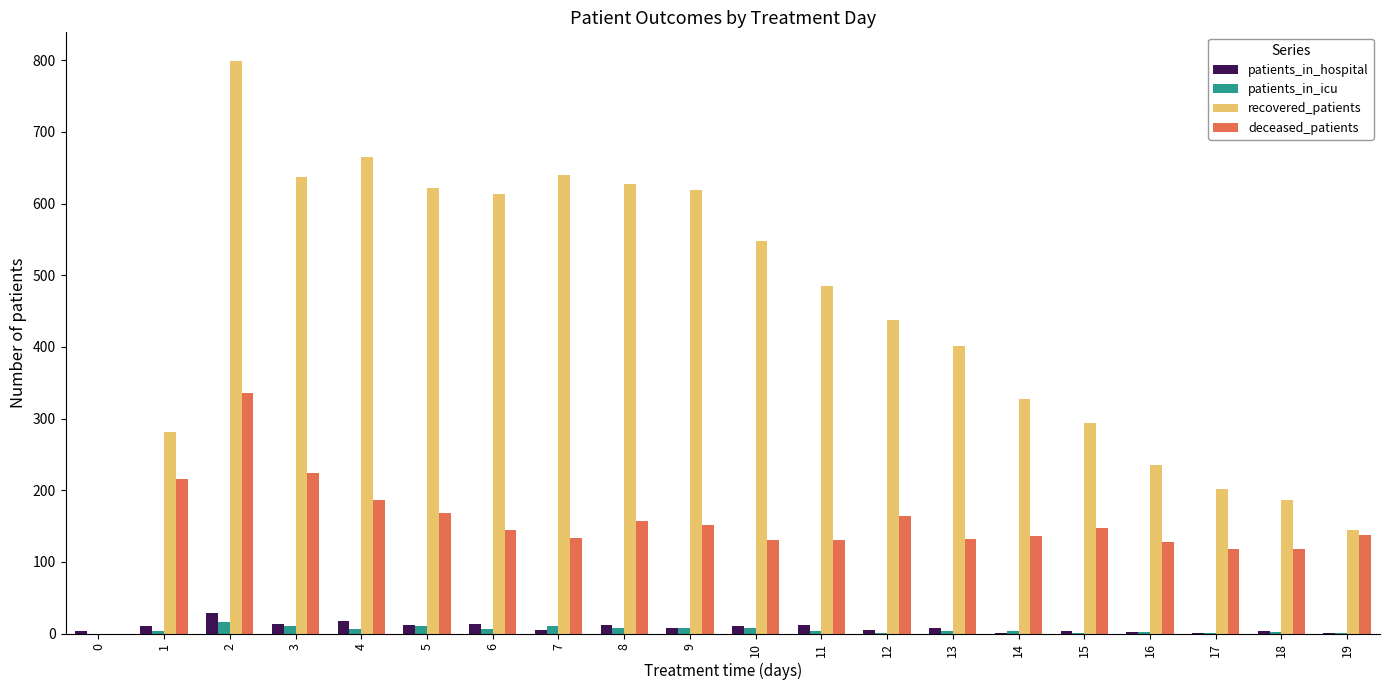

What is the difference between the deceased_patients values at 18 and 8?

39